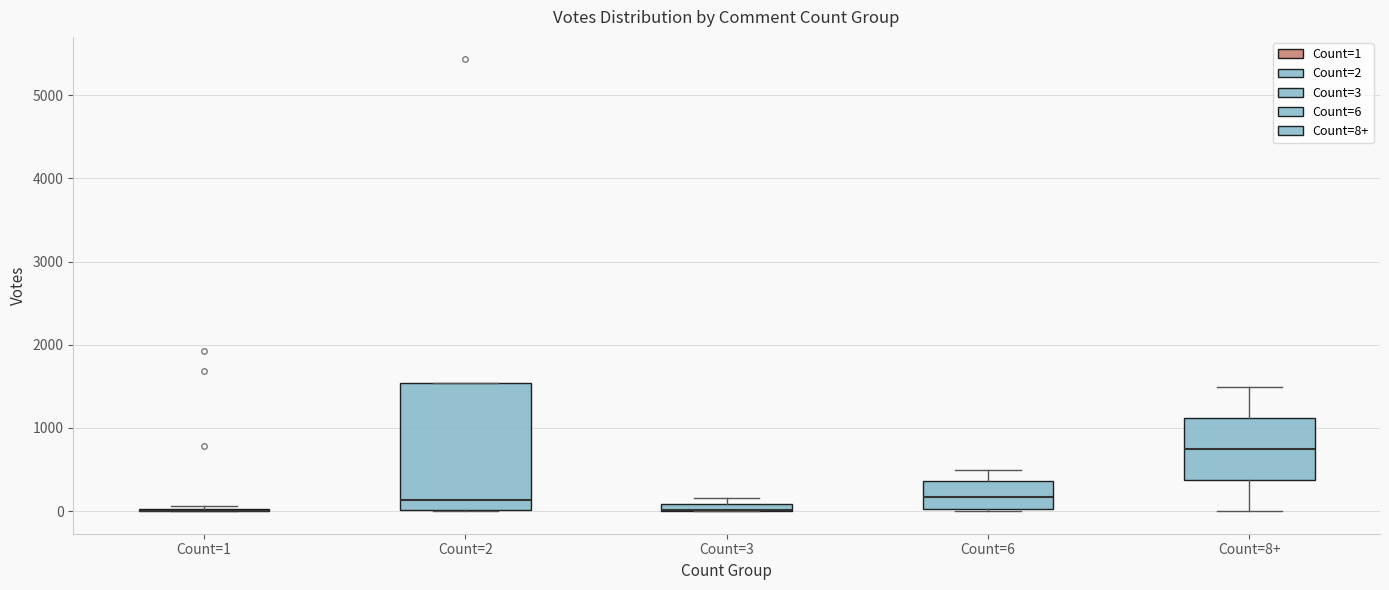

Which box is the tallest, from its lower edge to its upper edge?

Count=2